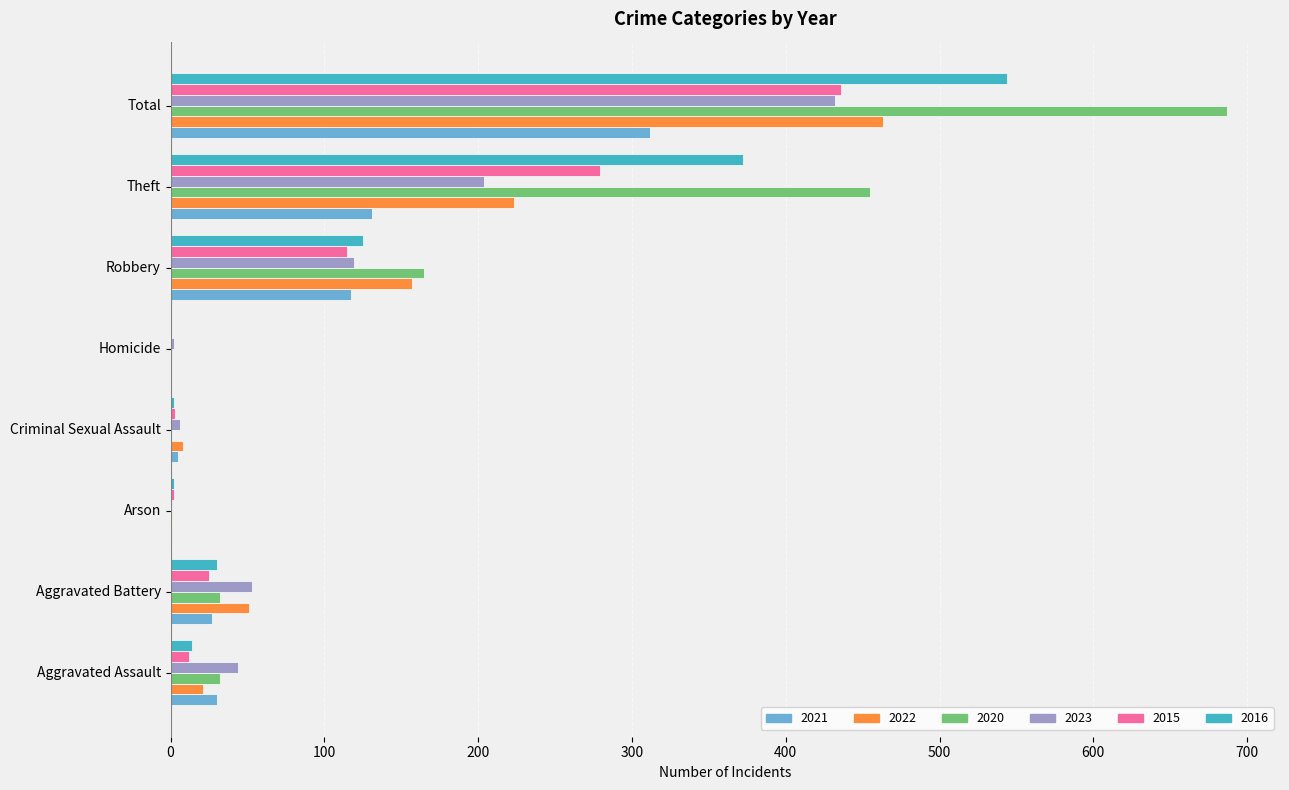

How many data points does each series have?

8